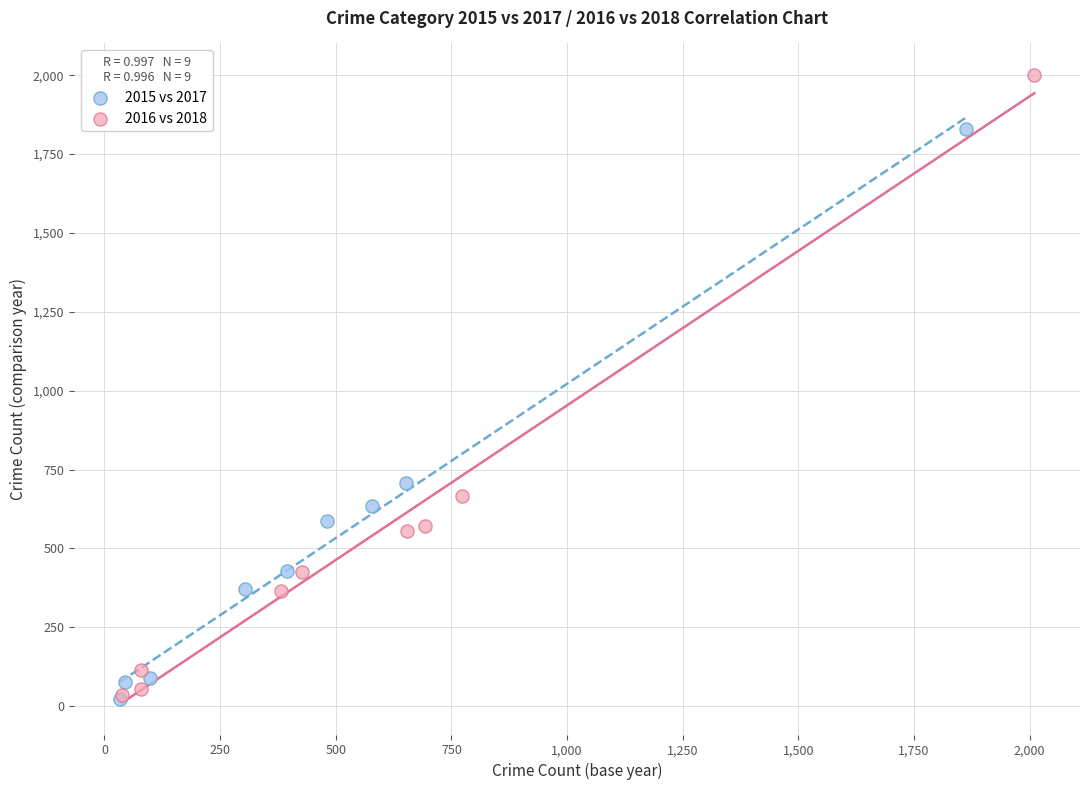

Which series contains the highest Y value?

2016 vs 2018